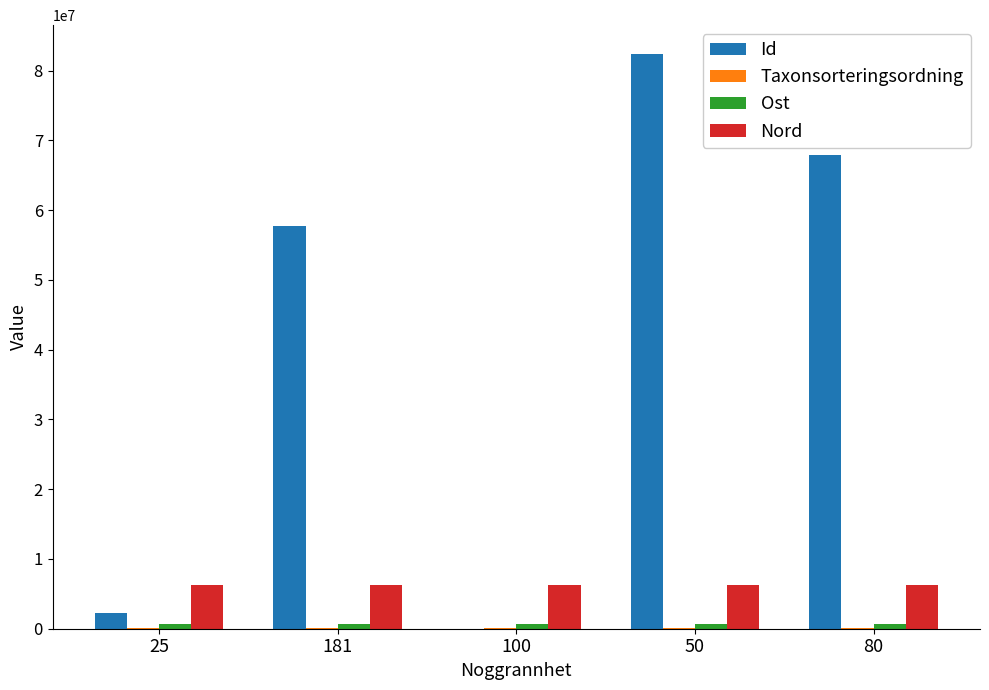

Which series has the largest range (max minus min)?

Id